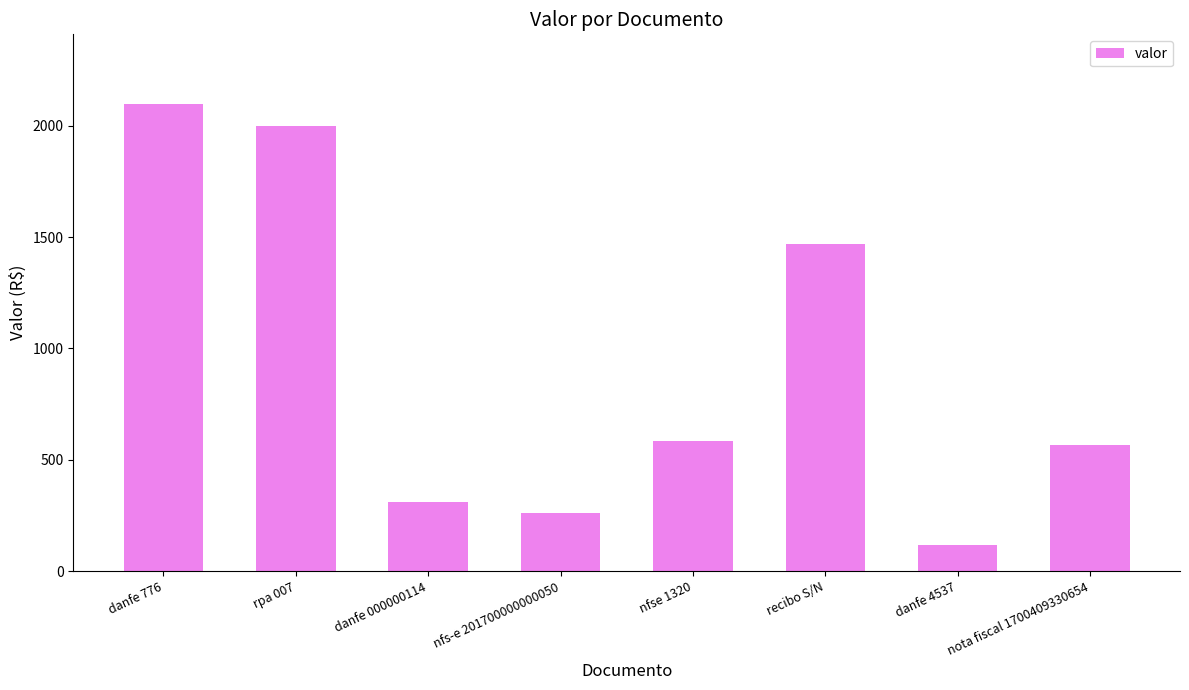

How many data points does each series have?

8